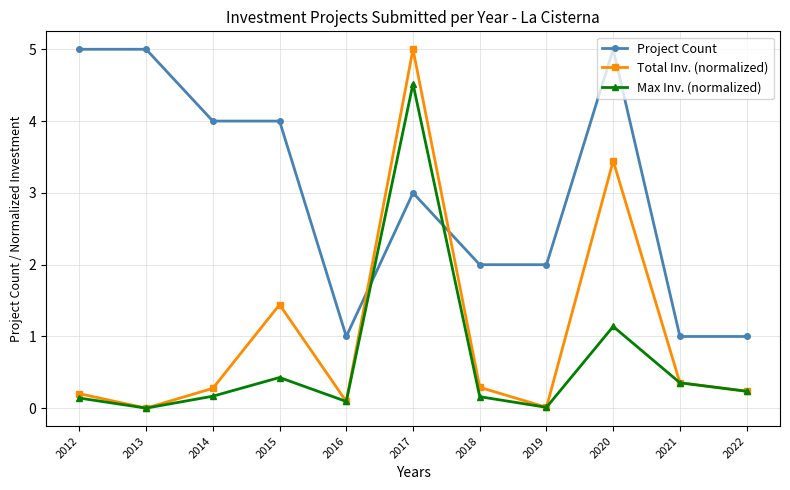

What are all the series names shown in the legend?

Project Count, Total Inv. (normalized), Max Inv. (normalized)